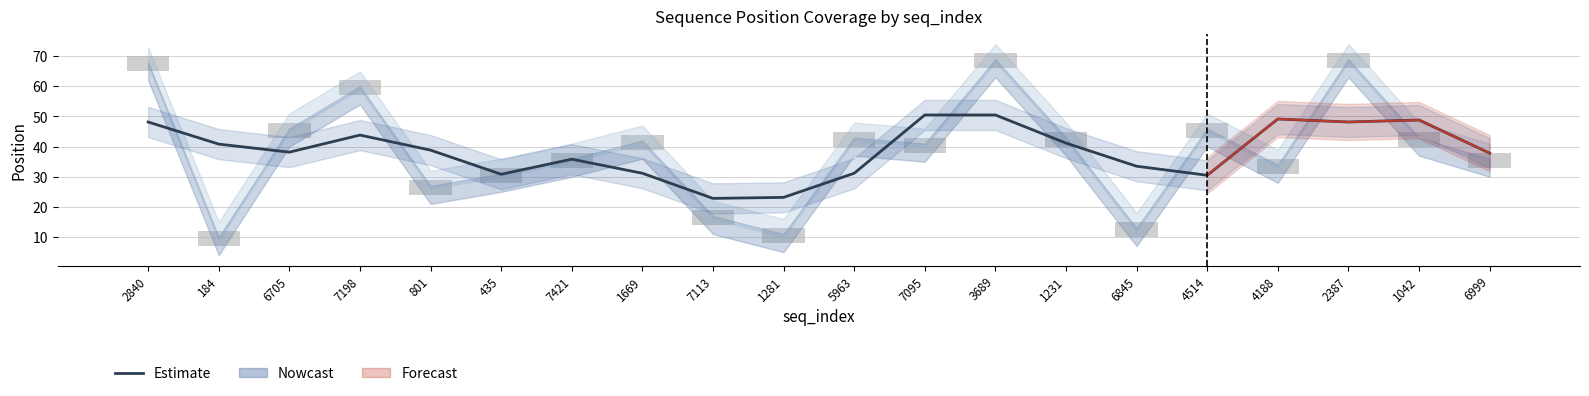

Where is the data nearest to the value 36?

7421